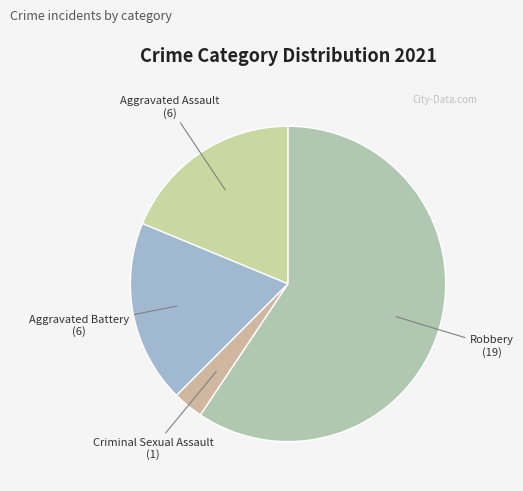

Count the number of slices in the pie.

4